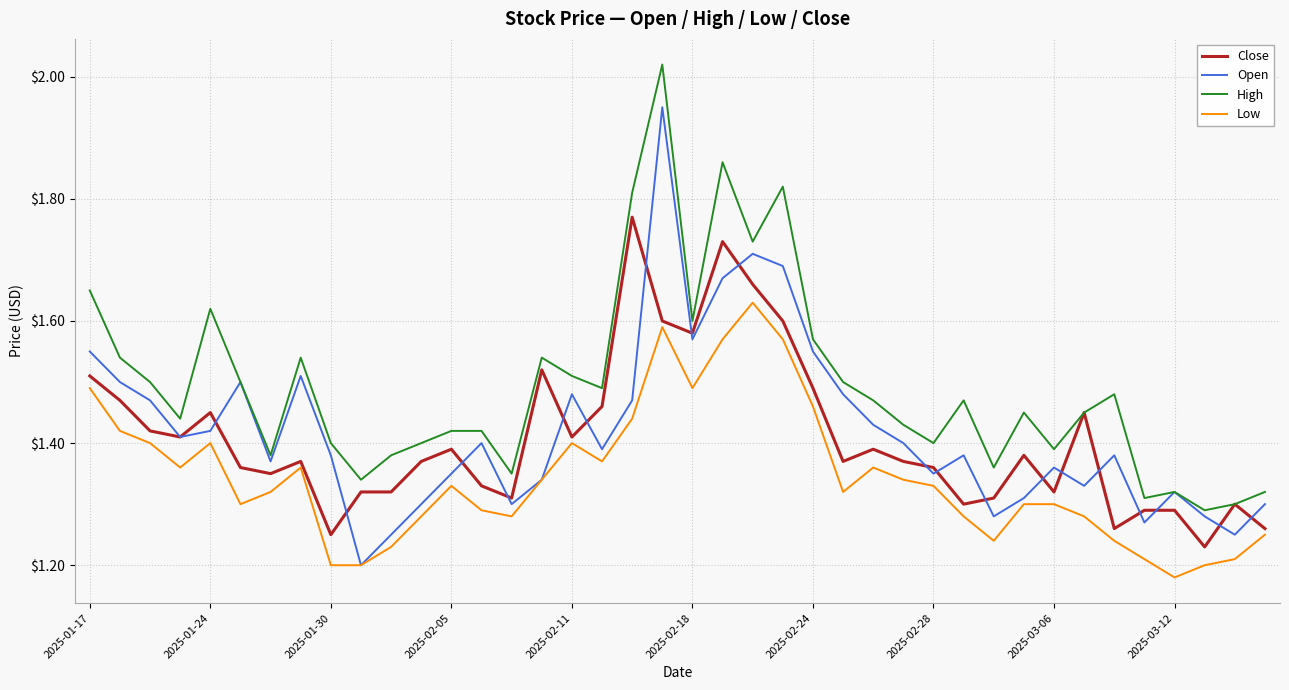

True or false: Low and High intersect in this chart.

False